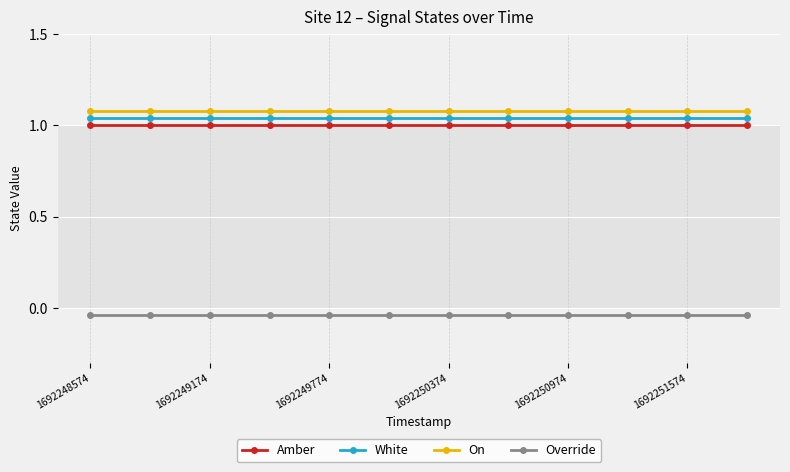

Which series has the largest total across all categories?

On